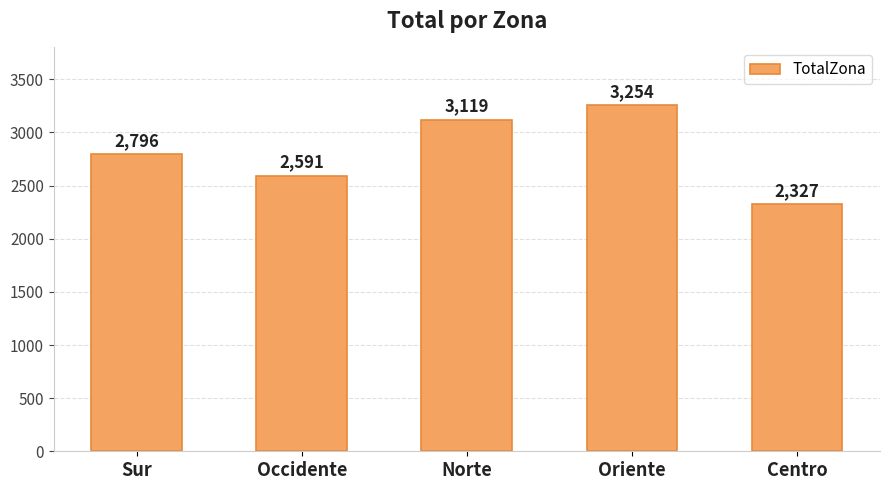

Reading right to left, extract all data points from this chart.

Centro=2327	Oriente=3254	Norte=3119	Occidente=2591	Sur=2796